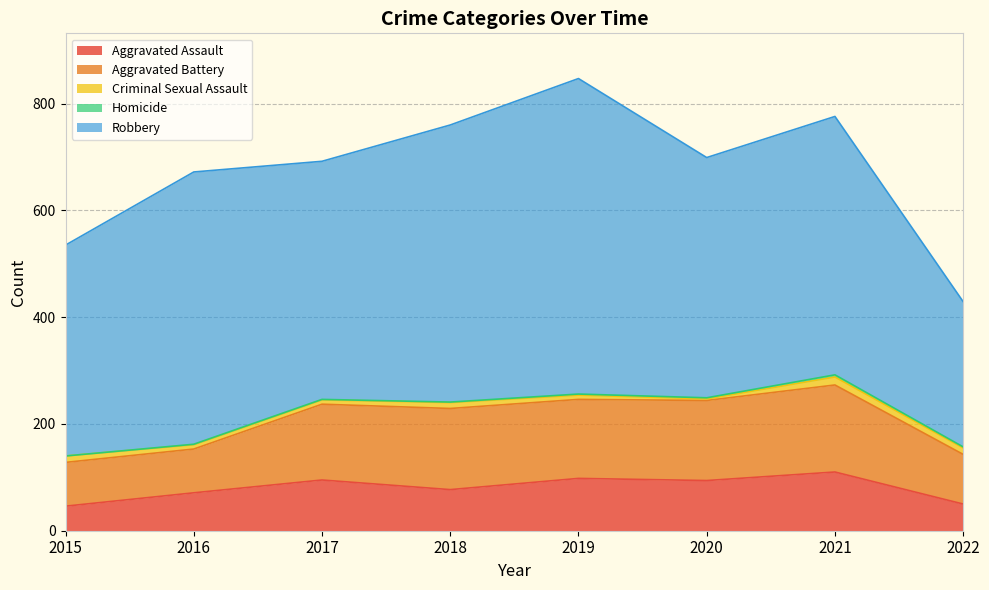

How many lines are shown in the chart?

5